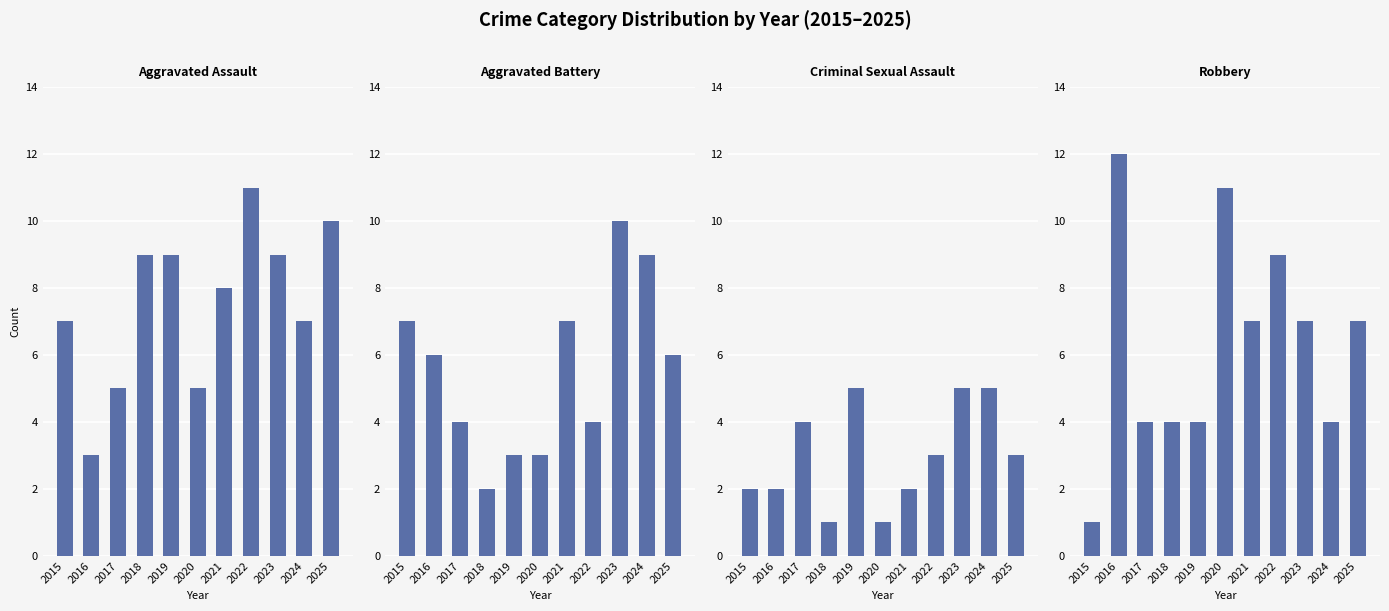

What is the difference between the highest and lowest values at 2019?

6